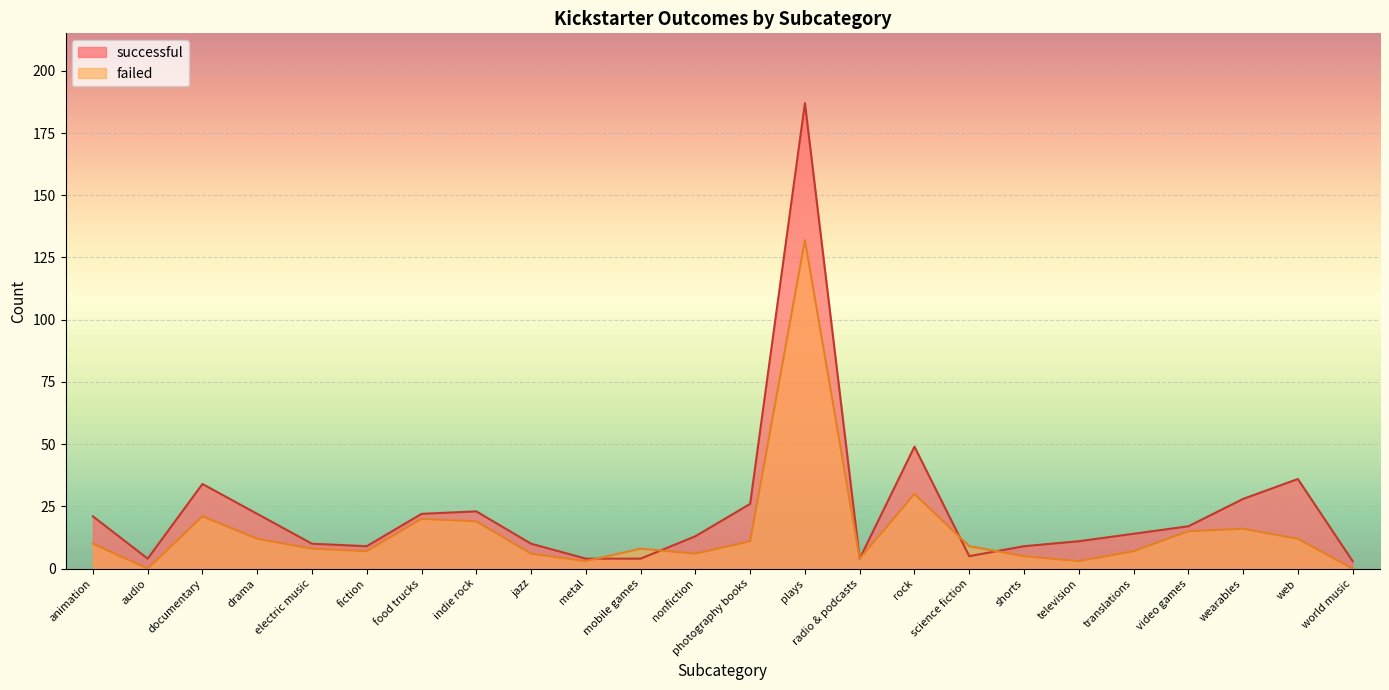

What is the difference between the second highest and minimum values in the failed series?

30